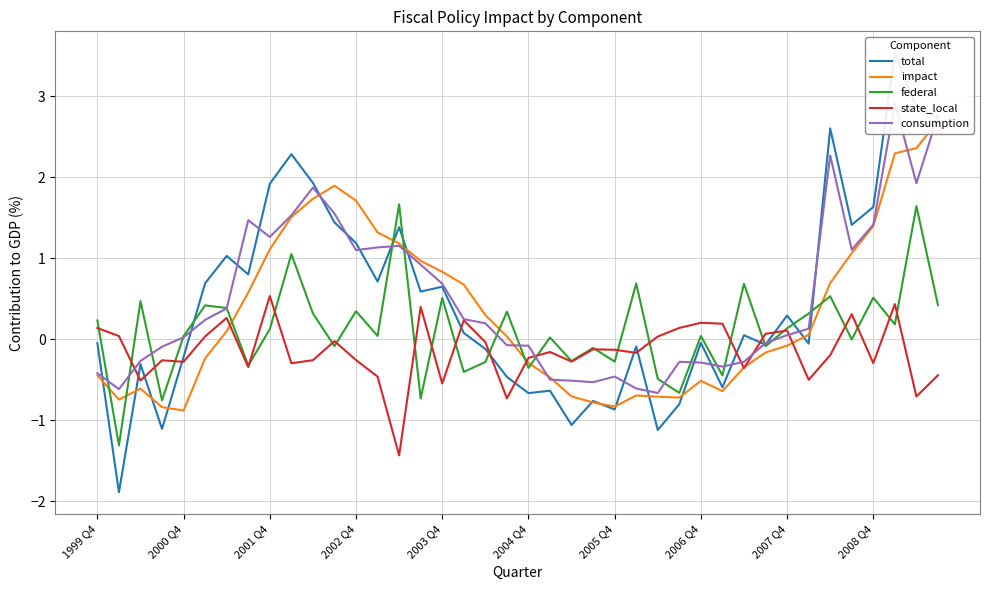

What is the minimum value for federal?

-1.3